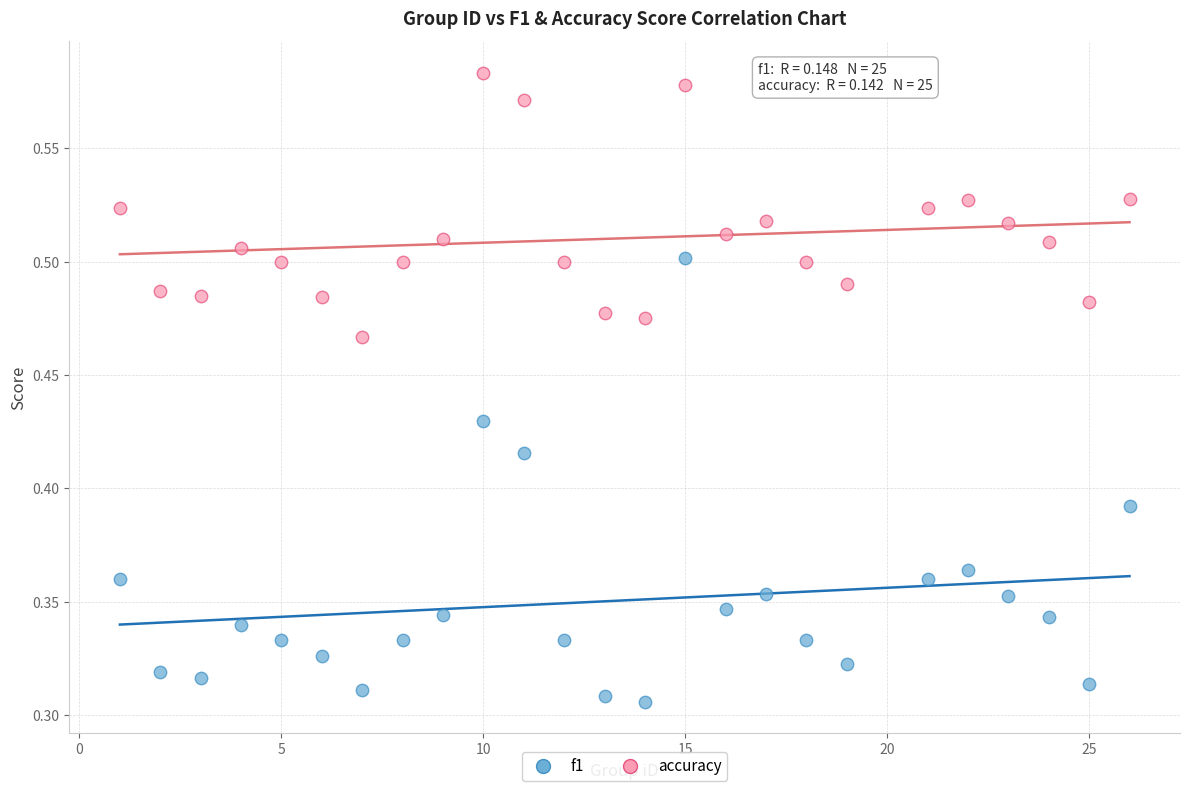

What is the X range (max minus min) for the scatter plot?

25.0